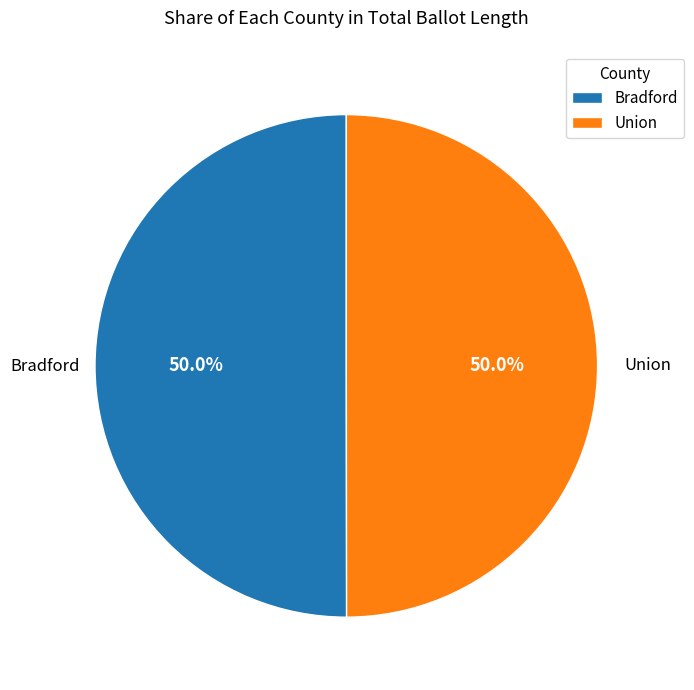

Approximately how many times larger is the value at Union compared to Bradford?

1.0